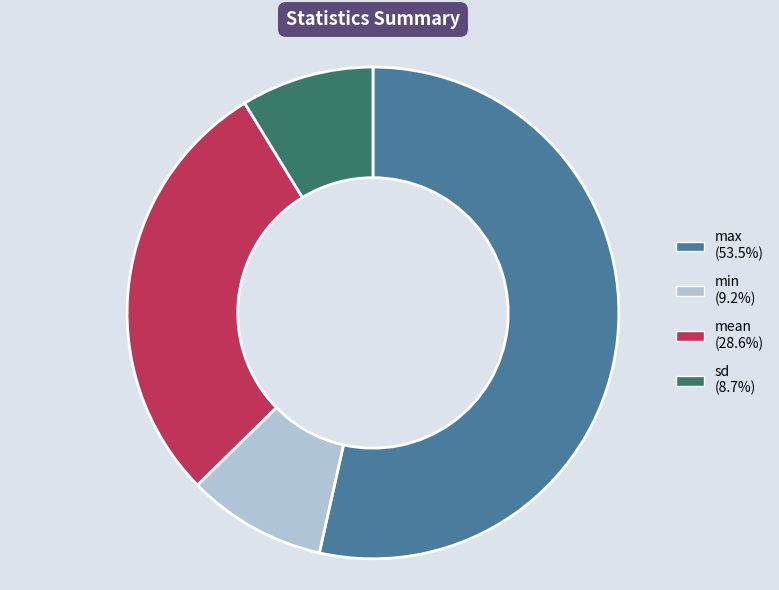

Is the sum of sd and mean greater than half?

No